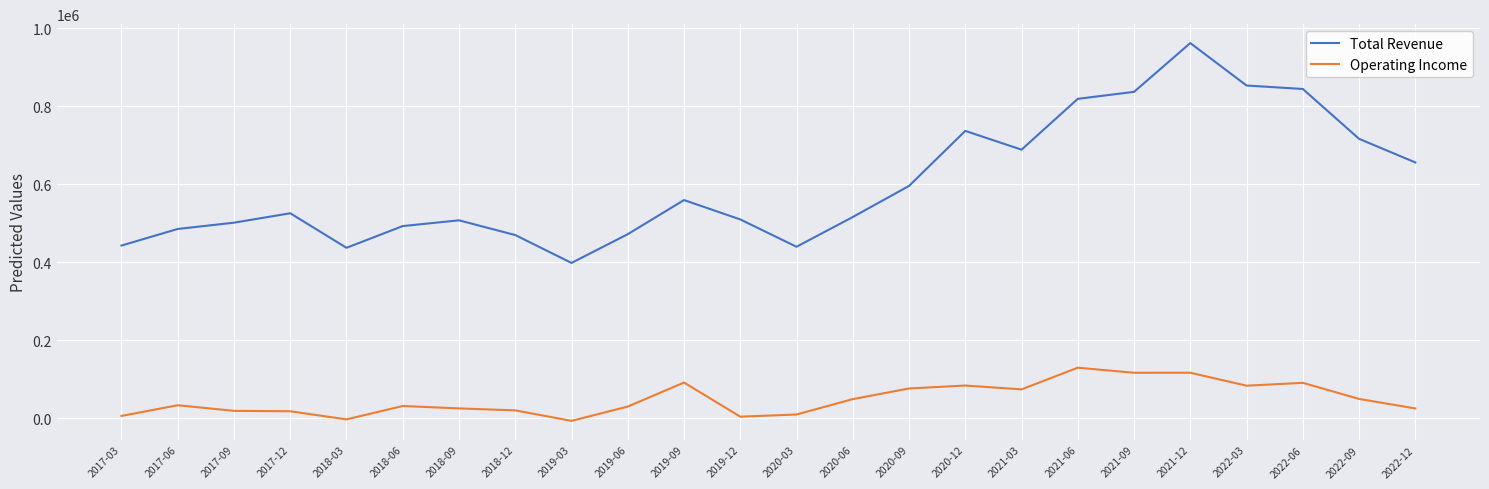

Rank the series by their maximum value, from lowest to highest.

Operating Income, Total Revenue